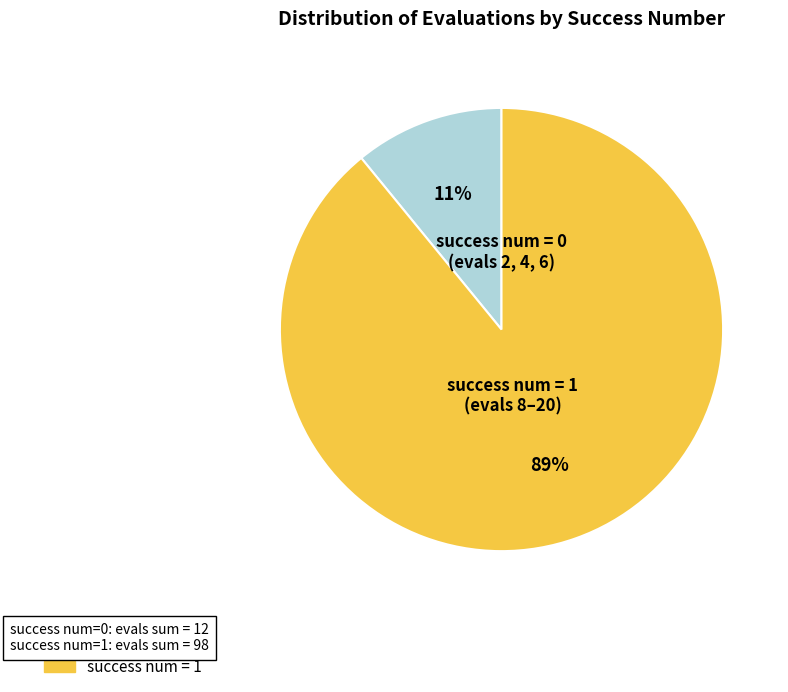

To the nearest percent, what is the difference between the largest and smallest slice percentages?

78%